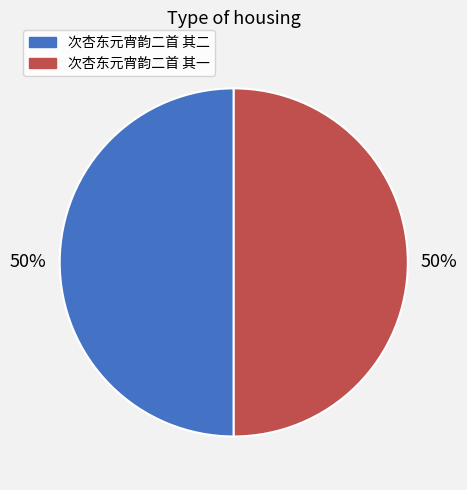

What is the ratio of the value at 次杏东元宵韵二首 其二 to the value at 次杏东元宵韵二首 其一?

1.0